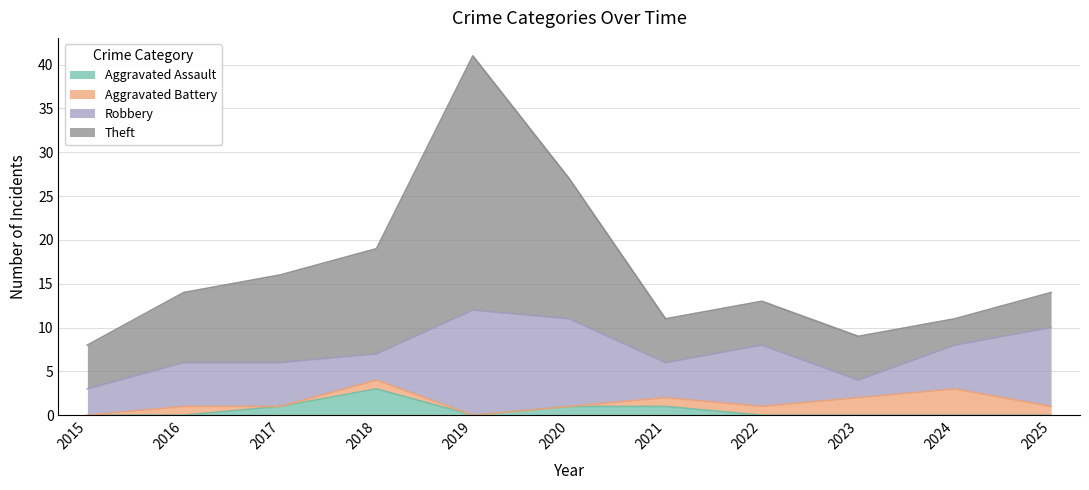

What is the value of the Theft point at the 4th from the left?

12